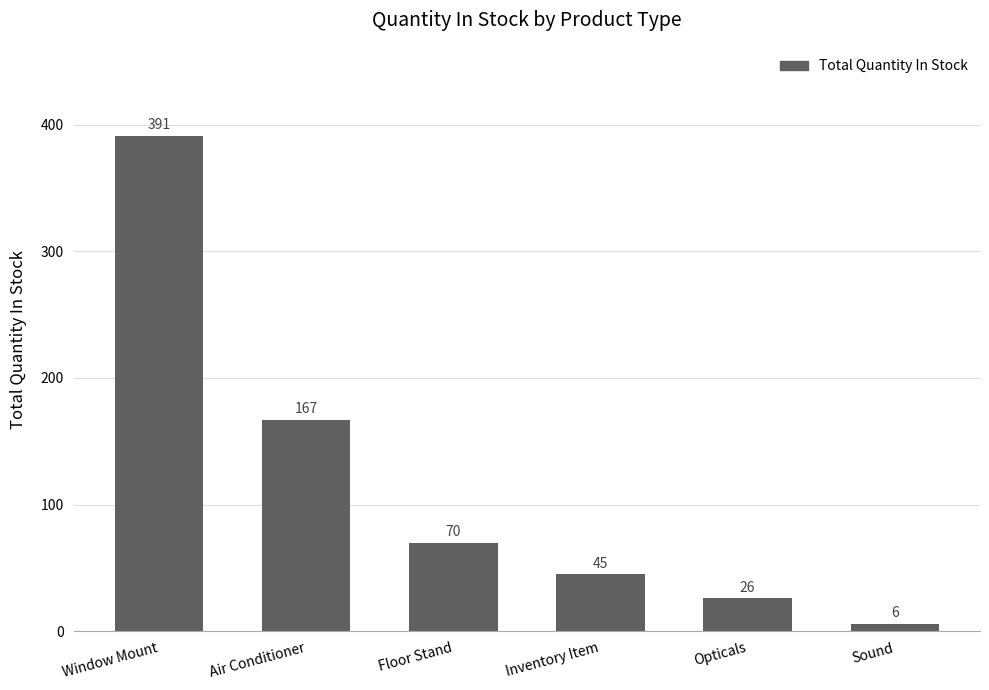

What is the average value?

118